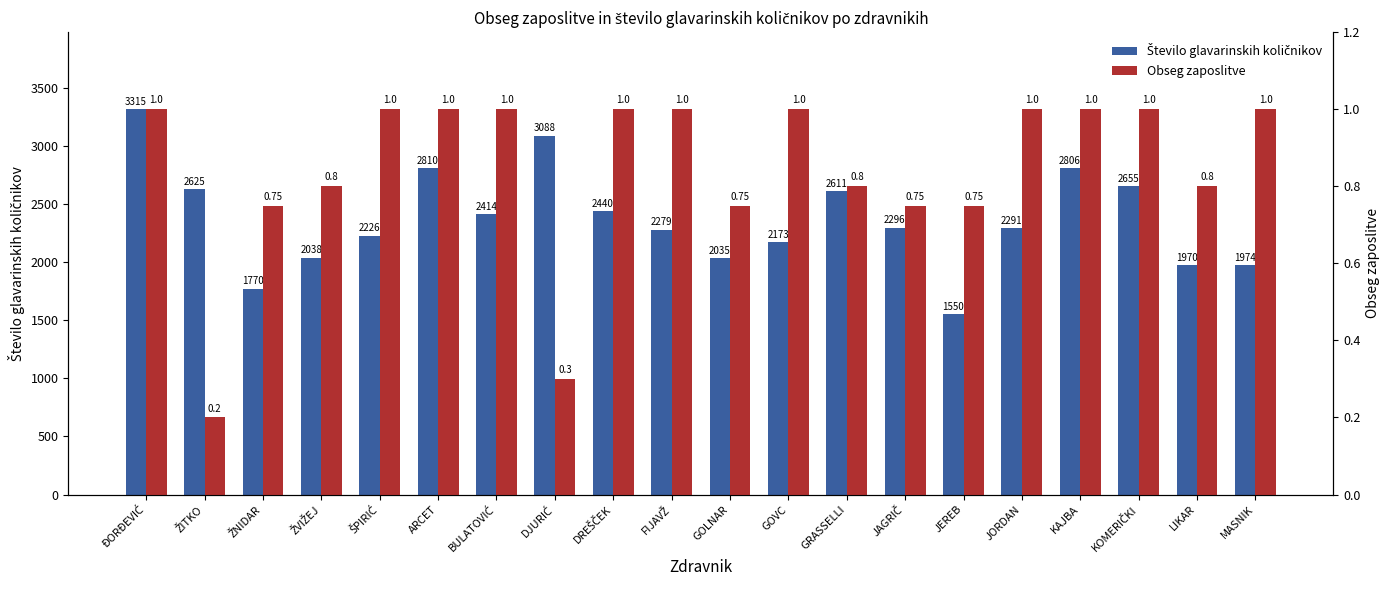

Reading left to right, list all the values displayed in this chart.

Število glavarinskih količnikov: ĐORĐEVIĆ=3315.5	ŽITKO=2625.2	ŽNIDAR=1770.8	ŽVIŽEJ=2038.4	ŠPIRIĆ=2226.7	ARCET=2810.2	BULATOVIĆ=2414.7	DJURIĆ=3088.5	DREŠČEK=2440.4	FIJAVŽ=2279.8	GOLNAR=2035.8	GOVC=2173.2	GRASSELLI=2611.3	JAGRIČ=2296.6	JEREB=1550.4	JORDAN=2291.3	KAJBA=2806.3	KOMERIČKI=2655.0	LIKAR=1970.8	MASNIK=1974.2
Obseg zaposlitve: ĐORĐEVIĆ=1.0	ŽITKO=0.2	ŽNIDAR=0.8	ŽVIŽEJ=0.8	ŠPIRIĆ=1.0	ARCET=1.0	BULATOVIĆ=1.0	DJURIĆ=0.3	DREŠČEK=1.0	FIJAVŽ=1.0	GOLNAR=0.8	GOVC=1.0	GRASSELLI=0.8	JAGRIČ=0.8	JEREB=0.8	JORDAN=1.0	KAJBA=1.0	KOMERIČKI=1.0	LIKAR=0.8	MASNIK=1.0